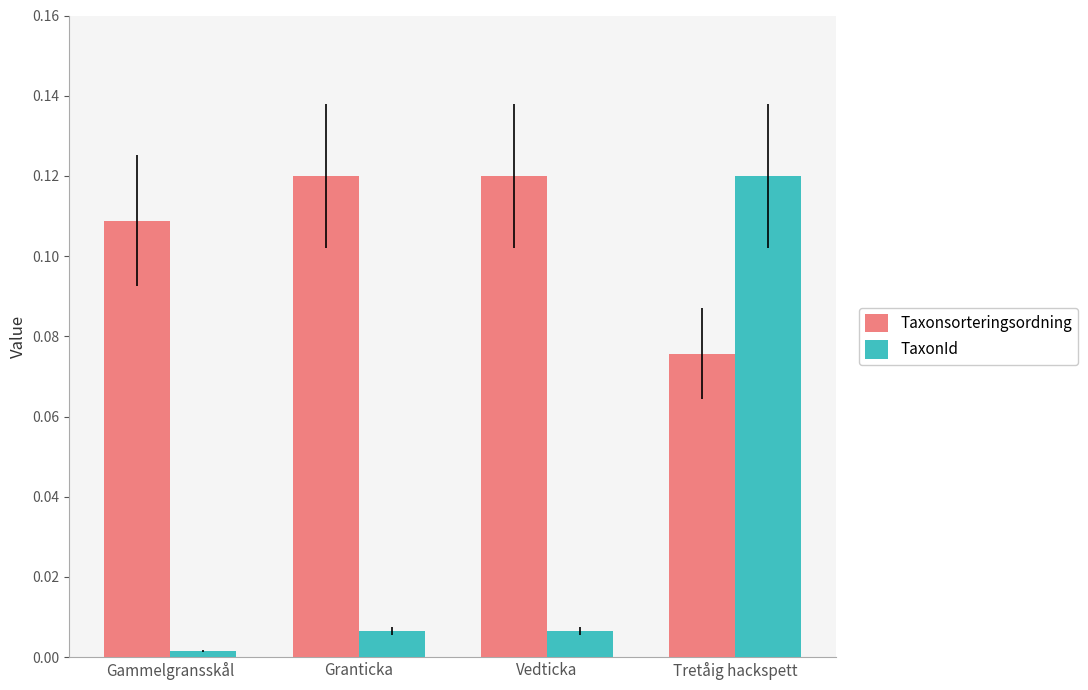

Are the bars grouped side by side (vs. stacked)?

Yes